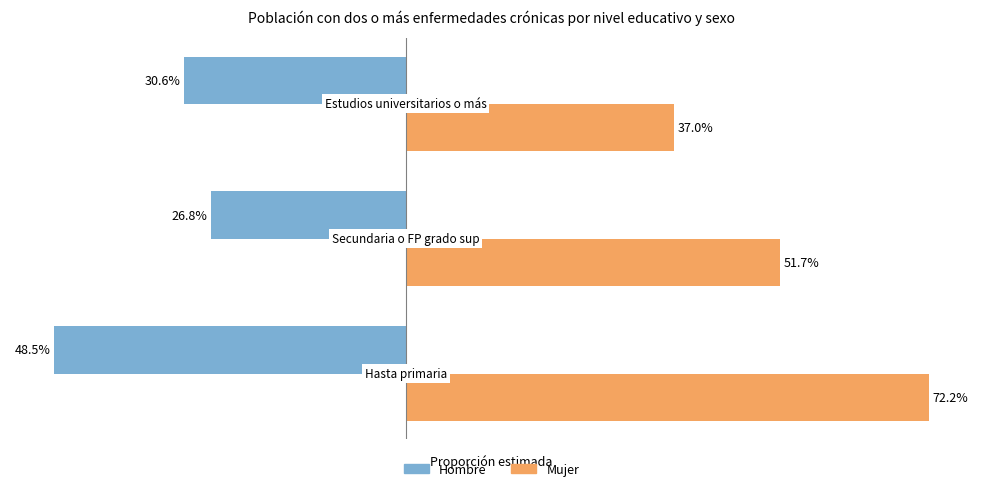

Which series has the widest spread of values?

Mujer